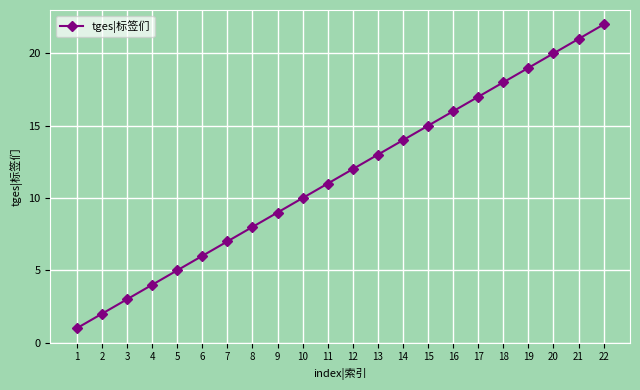

What is the difference between the values at 7 and 4?

3